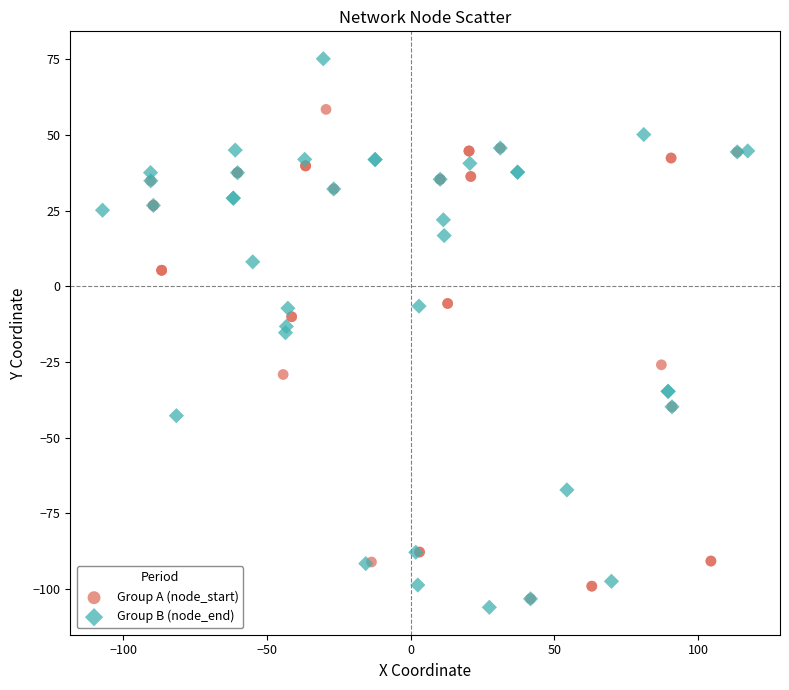

What are all the series names shown in the legend?

Group A (node_start), Group B (node_end)